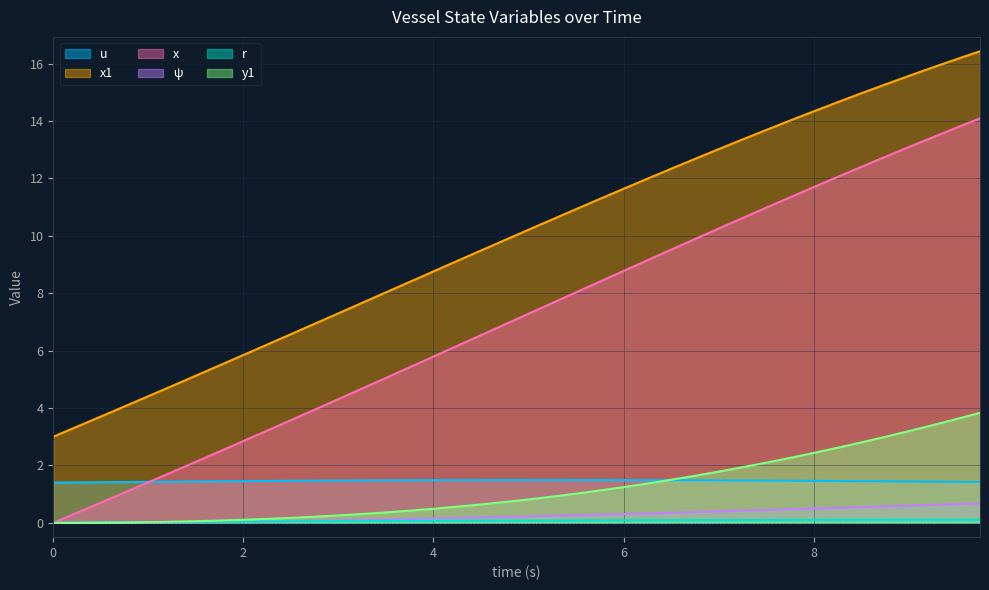

How many lines are shown in the chart?

6